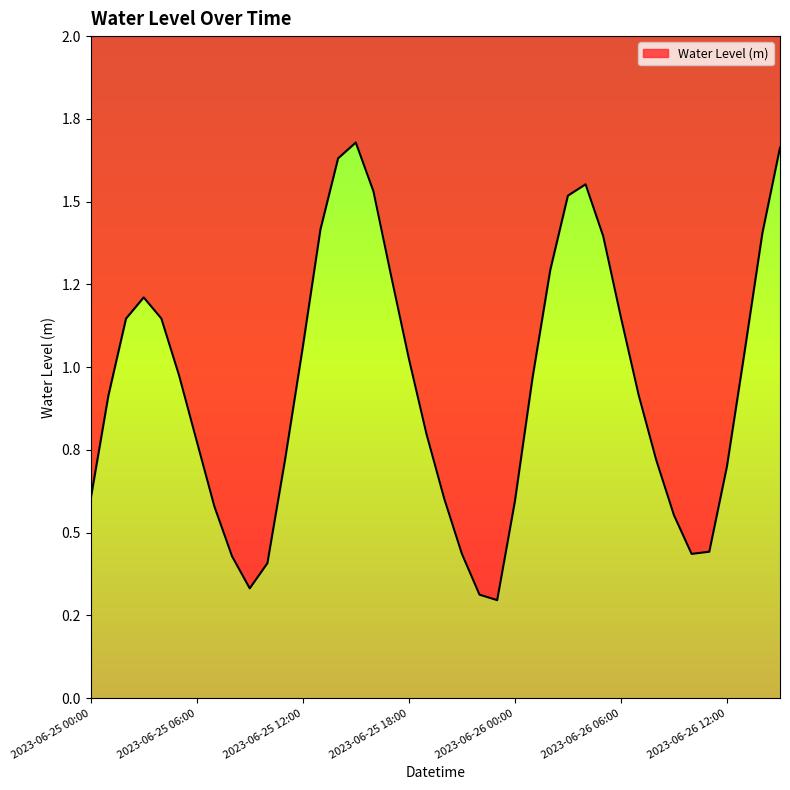

Which has a higher value, 2023-06-25 00:00 or 2023-06-26 03:00?

2023-06-26 03:00